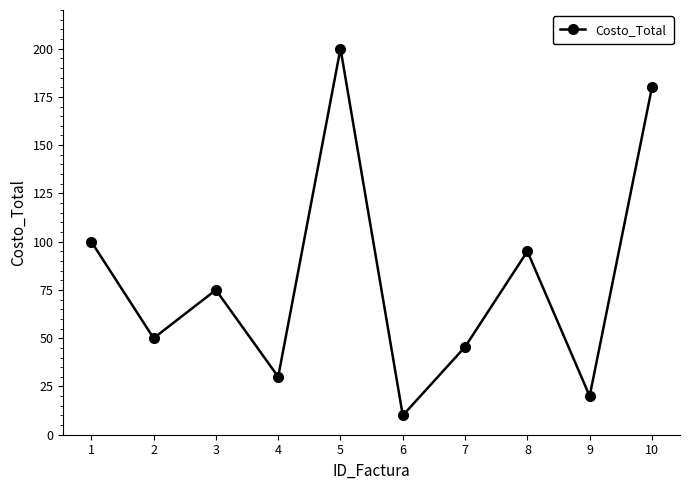

What is the value of the 10th point from the left?

180.0